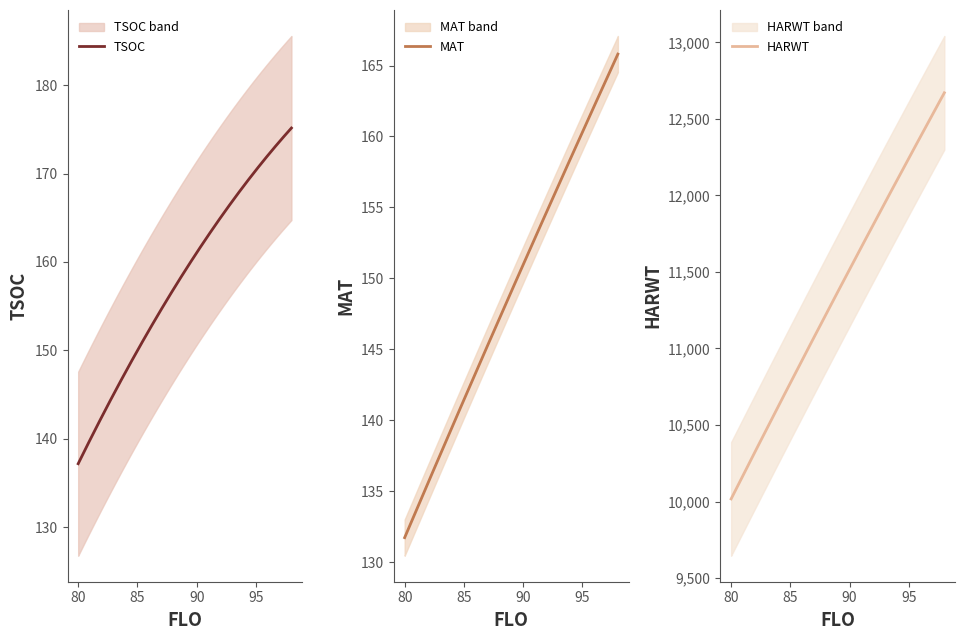

What is the sum of the TSOC values at 6 and 13?

311